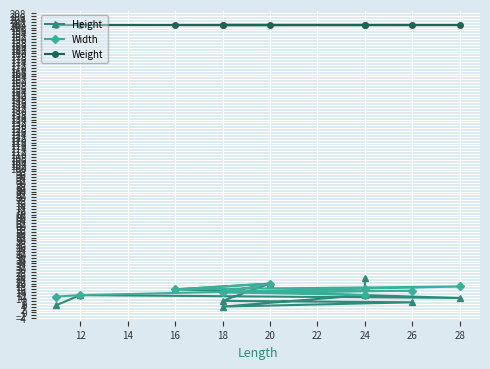

What is the value of the Height point at the 9th from the left?

12